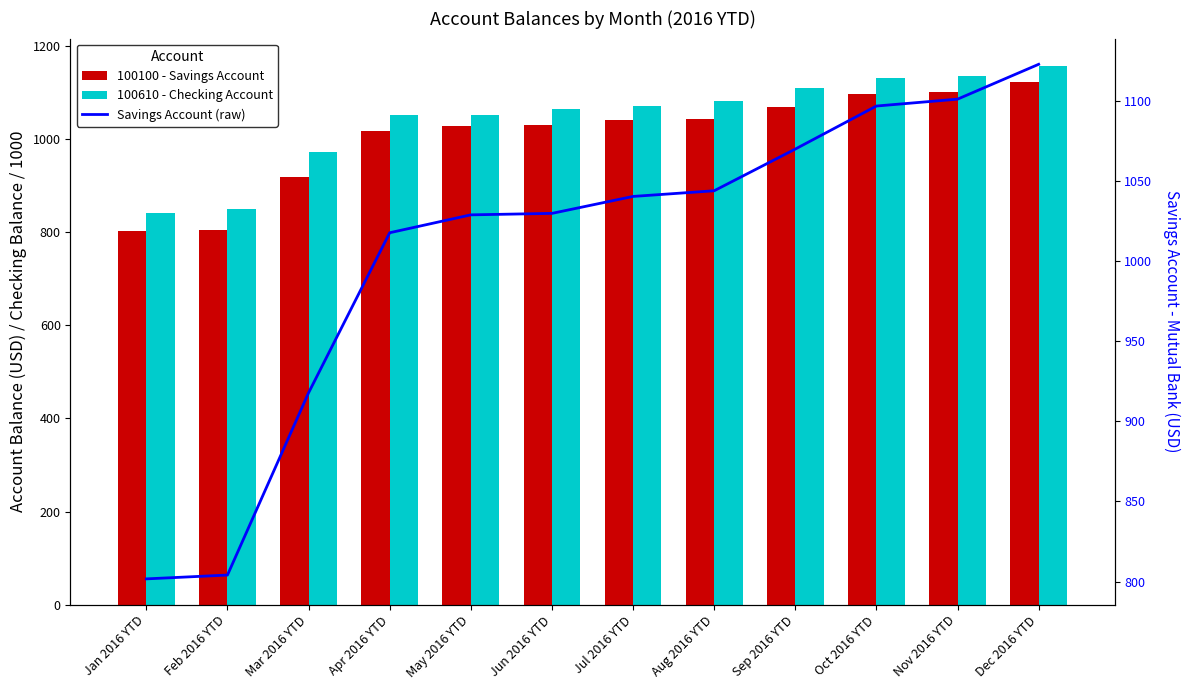

What is the difference between the maximum and minimum values in the 100610 - Checking Account series?

316.3